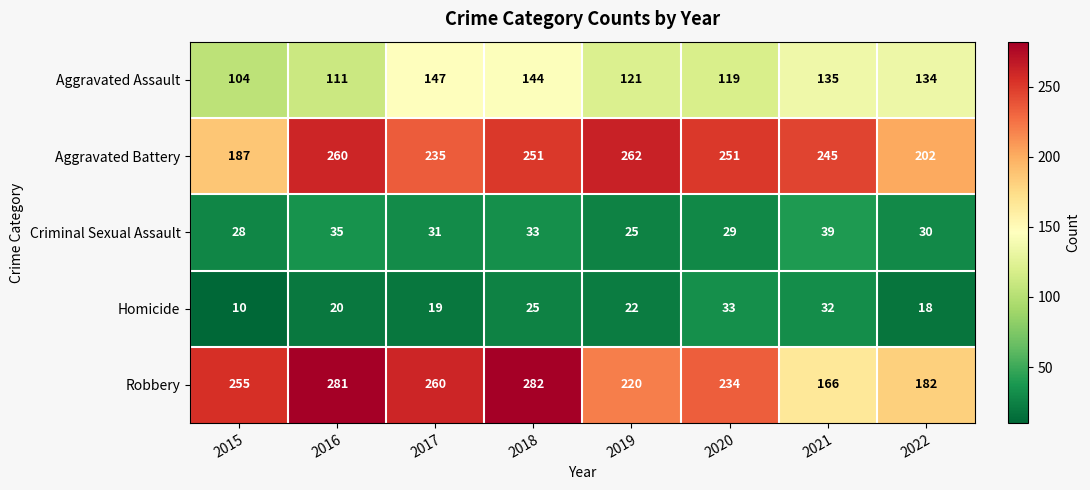

What is the average value of the Homicide series?

22